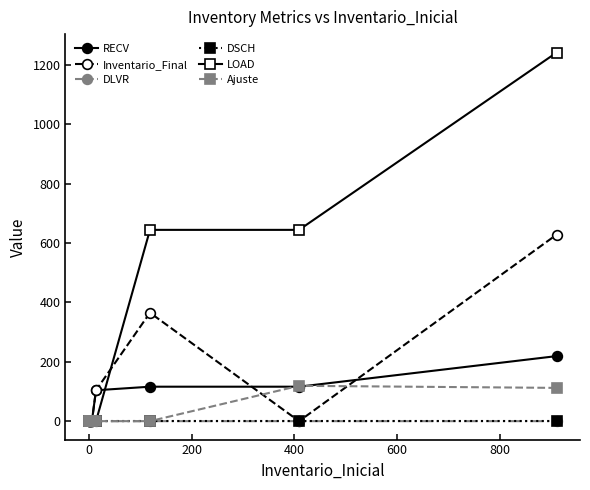

What is the greatest value displayed?

1241